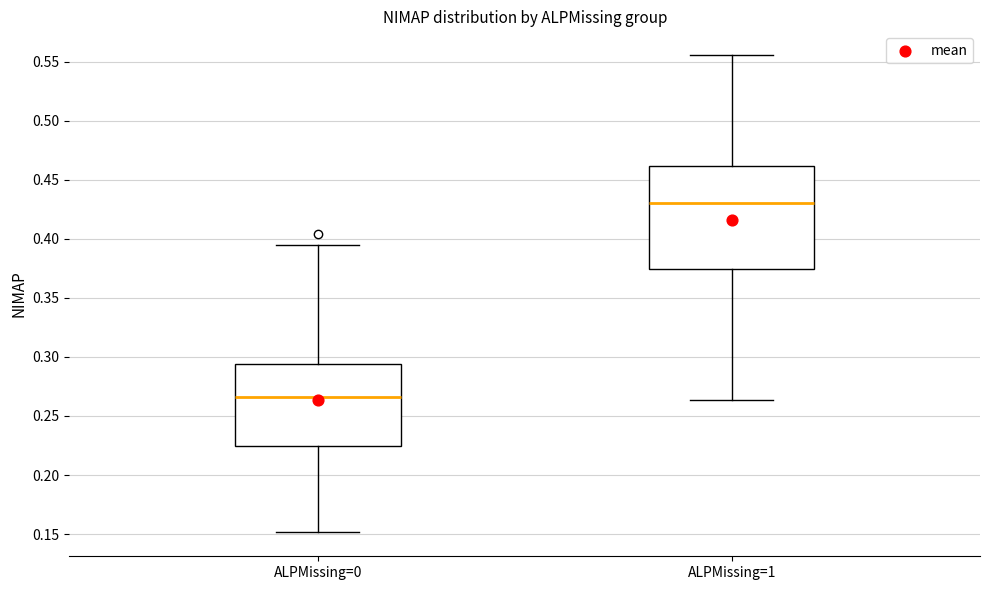

Comparing the boxes themselves (not the whiskers), which one is the tallest?

ALPMissing=1